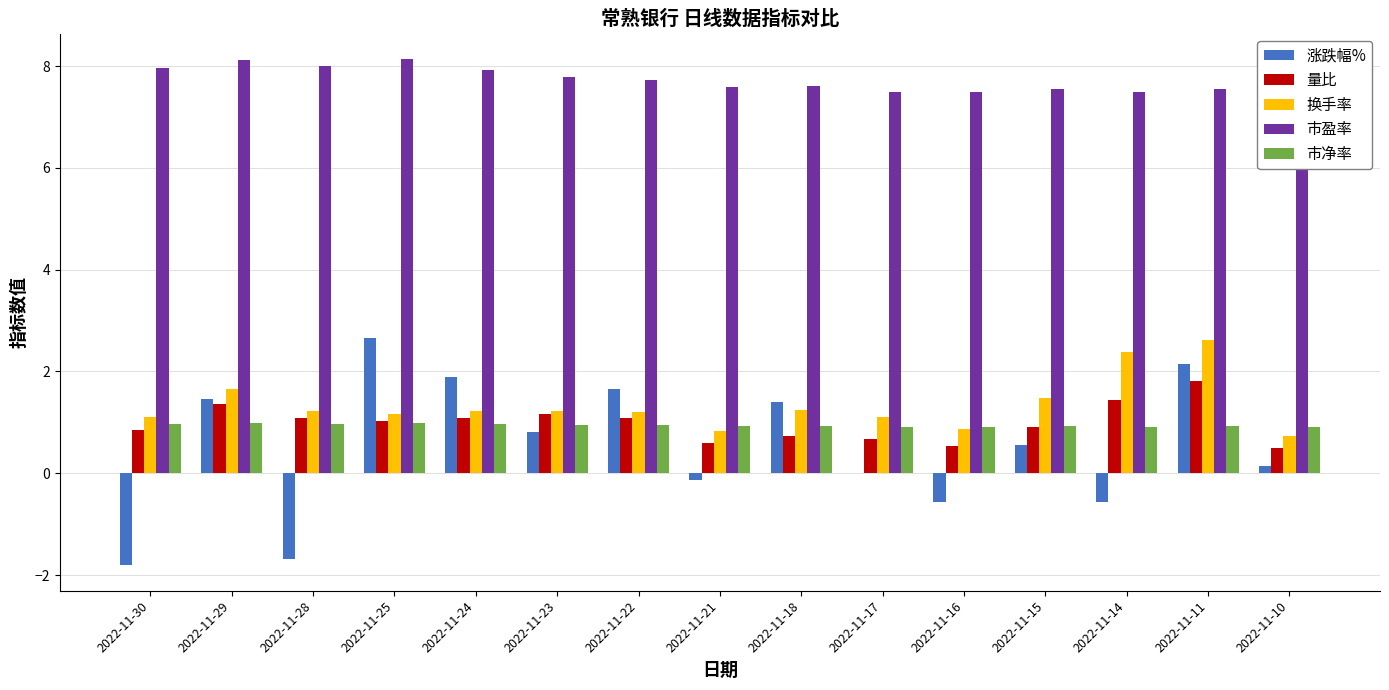

What is the sum of all 换手率 values?

20.0